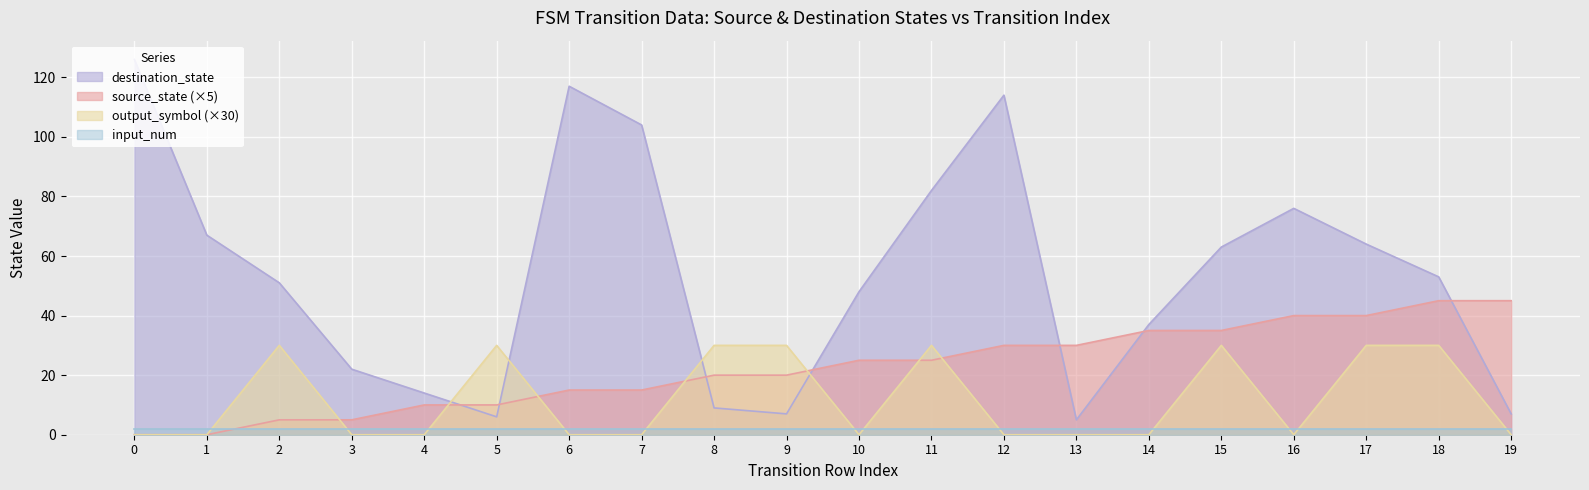

What is the value of the source_state point at the 17th from the left?

40